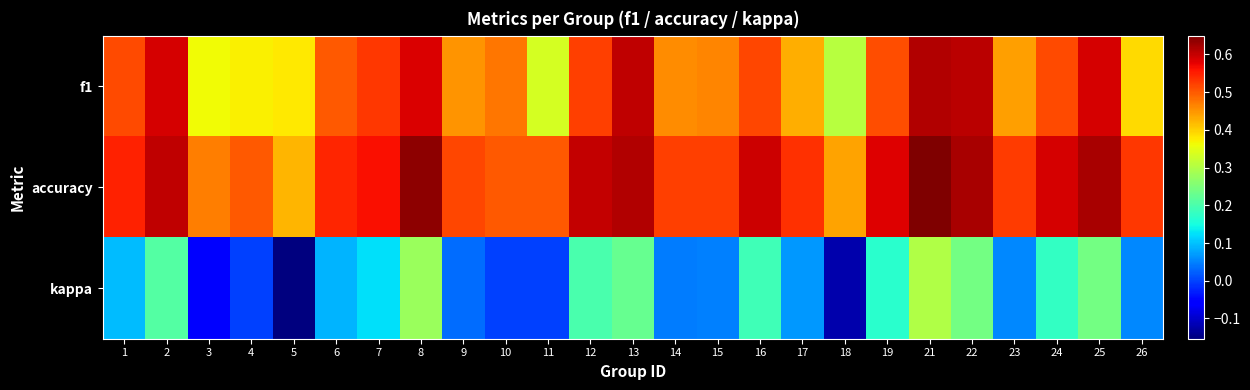

What is the spread (max minus min) of values at 11?

0.5